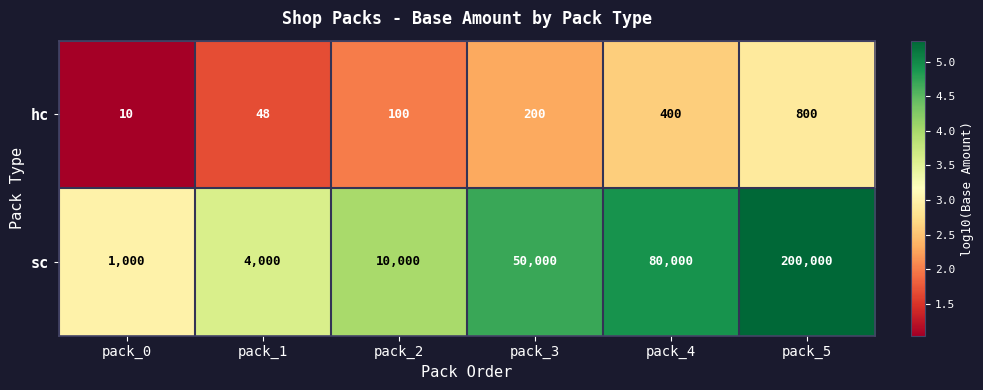

What is the sum of the sc values at pack_1 and pack_0?

5000